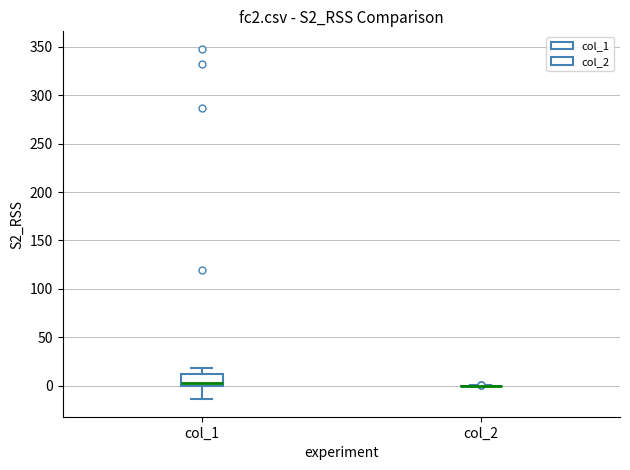

Reading left to right, transcribe this box plot: for each box, give where its median line is, the range the box spans, and where its two whiskers end, as read against the y-axis. The values are not printed on the chart, so give them approximately, as read against the axis.

col_1: median 5, box 0 to 10, whiskers -15 to 20
col_2: box collapsed to a line at 0, whiskers 0 to 0